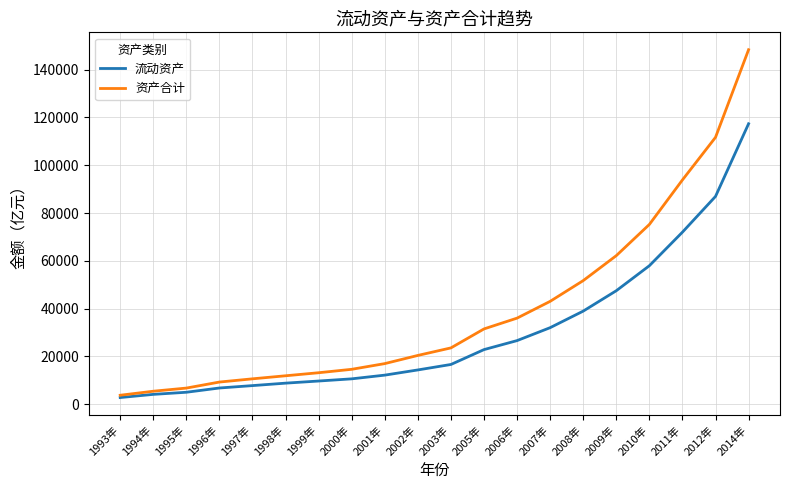

How many lines are shown in the chart?

2